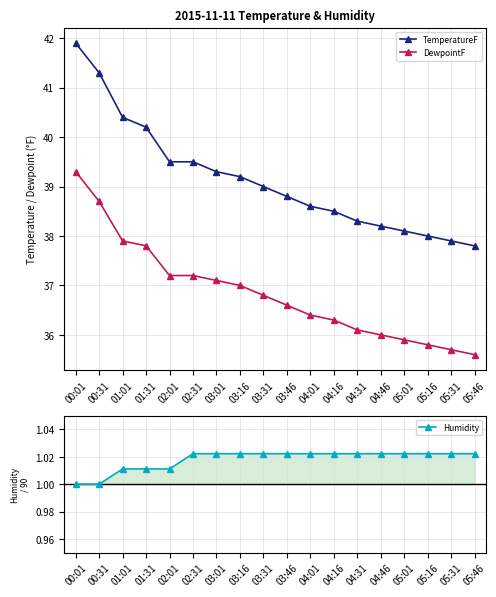

What is the maximum value shown in the chart?

41.9